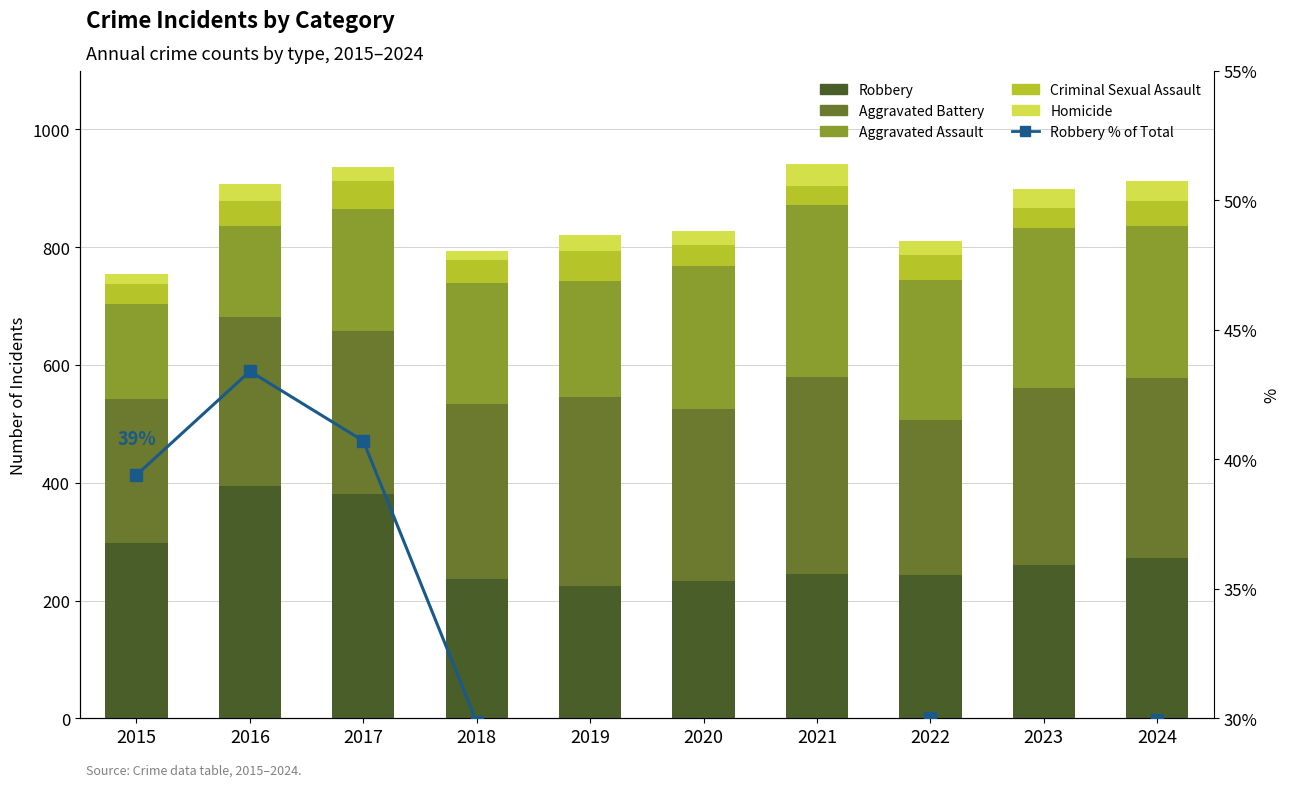

Which has a higher value, 2024 or 2015?

2015